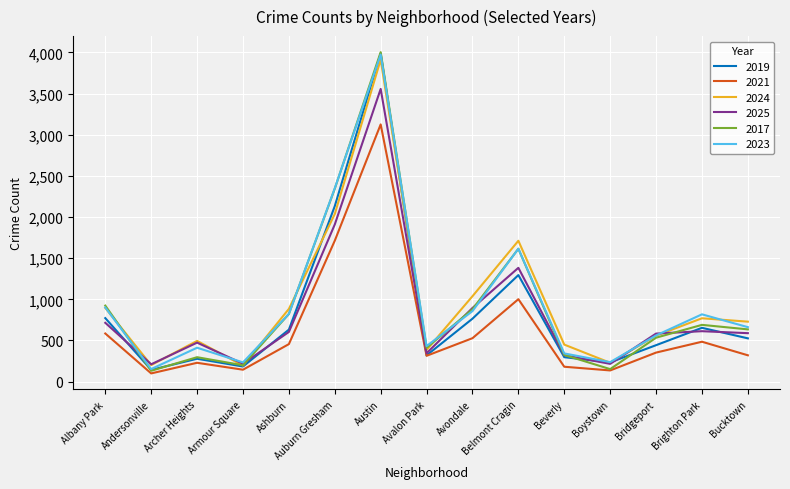

What value does the 2019 series have at Avondale, to the nearest 100?

800